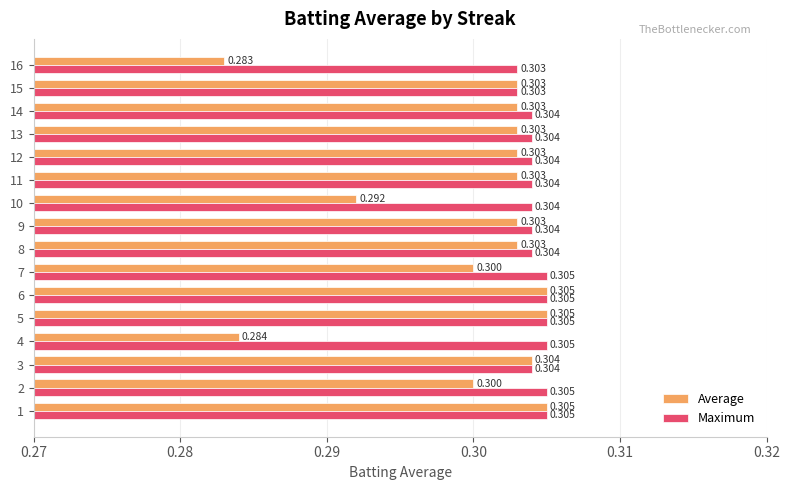

Between 6 and 10, which series saw the biggest shift?

Average